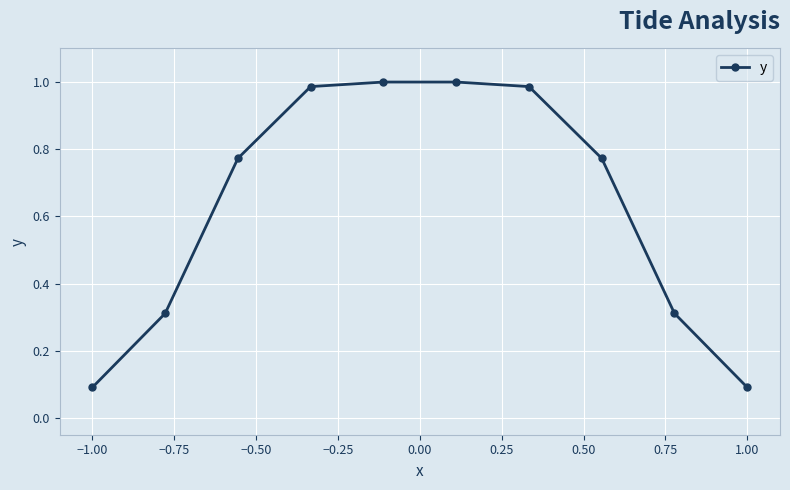

What is the value of the 2nd point from the left?

0.3